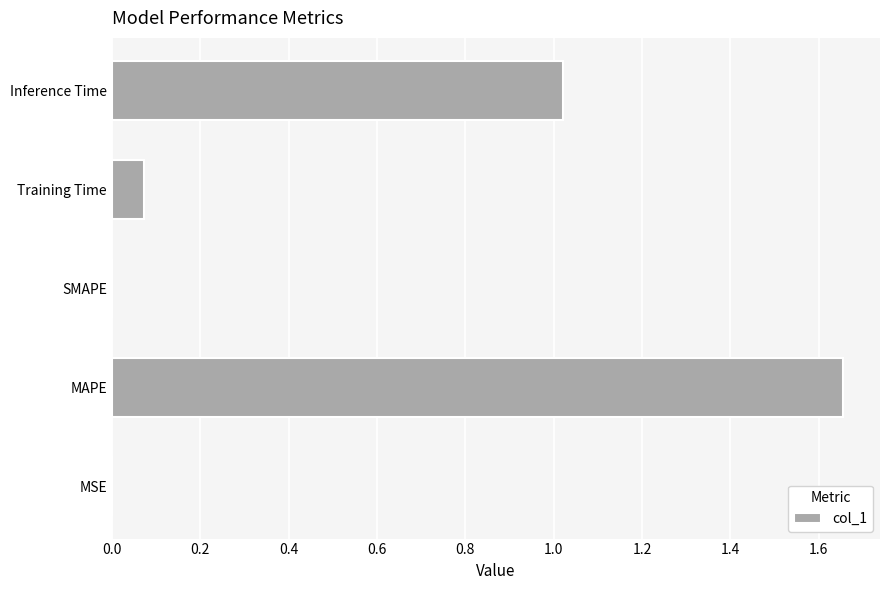

Which has a higher value, MAPE or SMAPE?

MAPE